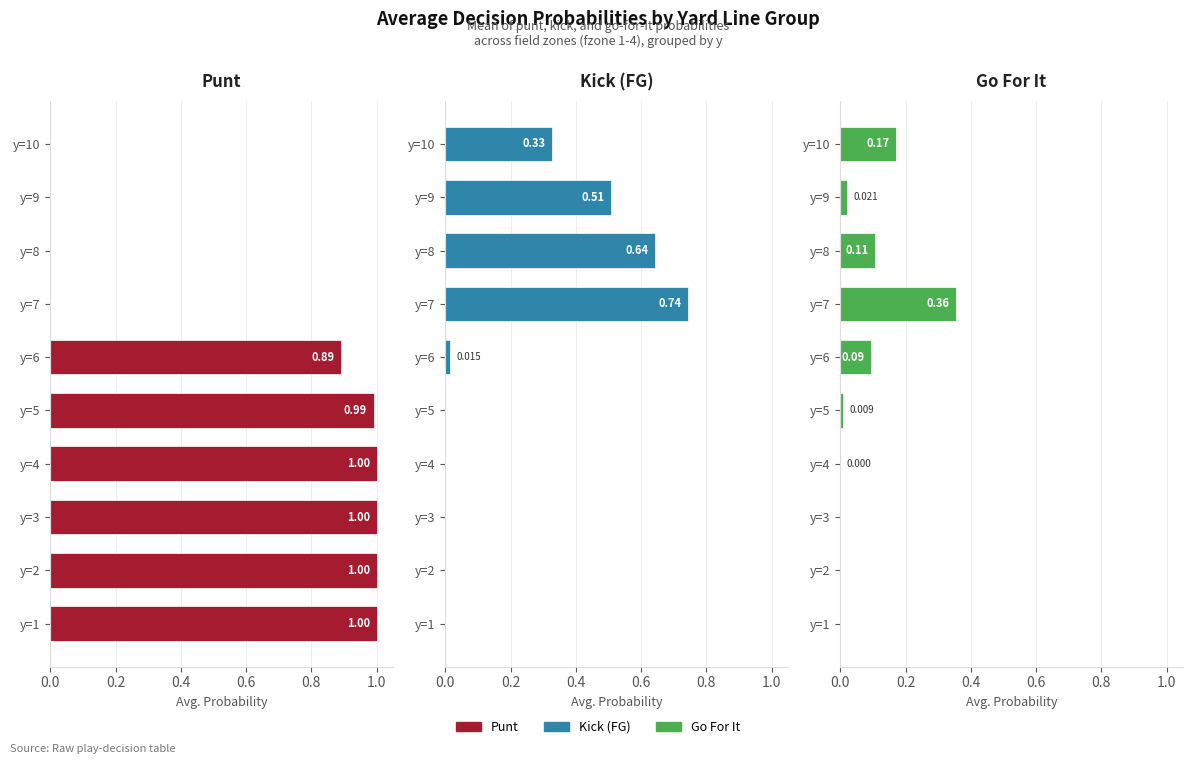

The Kick (FG) series shows -0.5 at y=3. True or false?

False